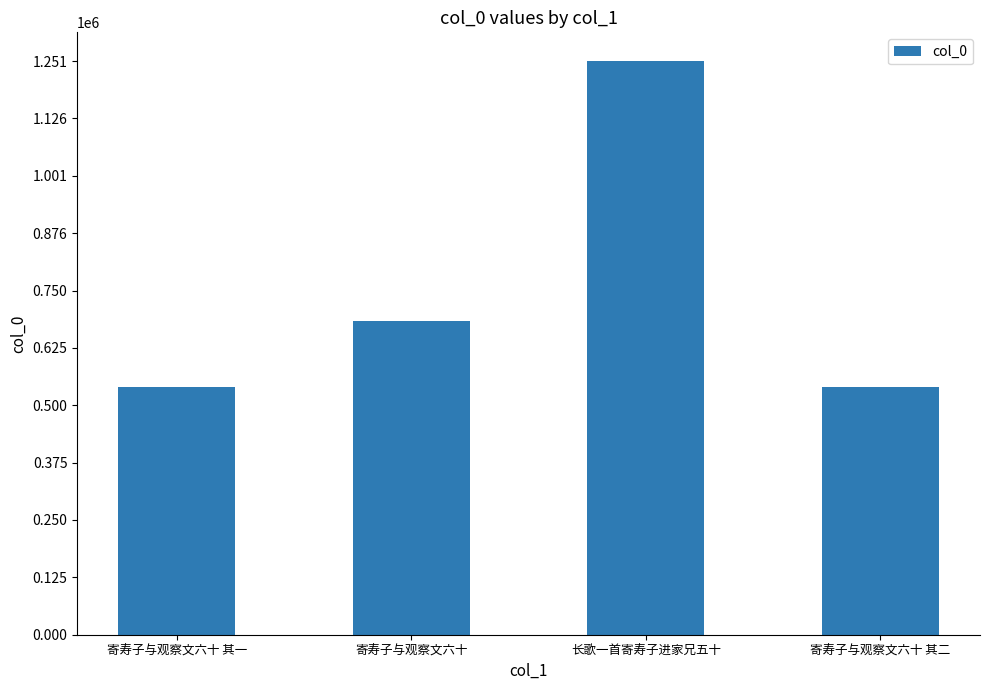

What is the difference between the maximum and minimum values?

711606